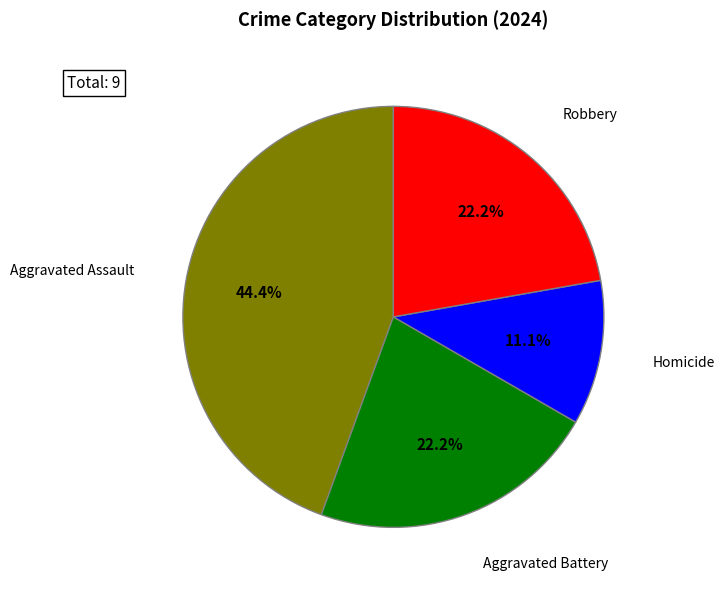

Does any single category account for the majority?

No